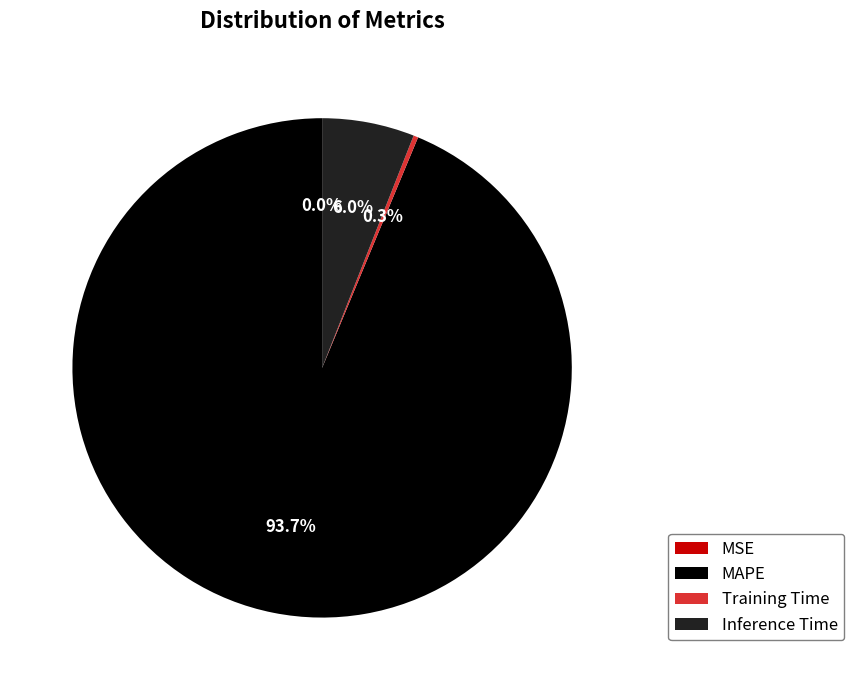

Between Inference Time and MAPE, which is larger?

MAPE